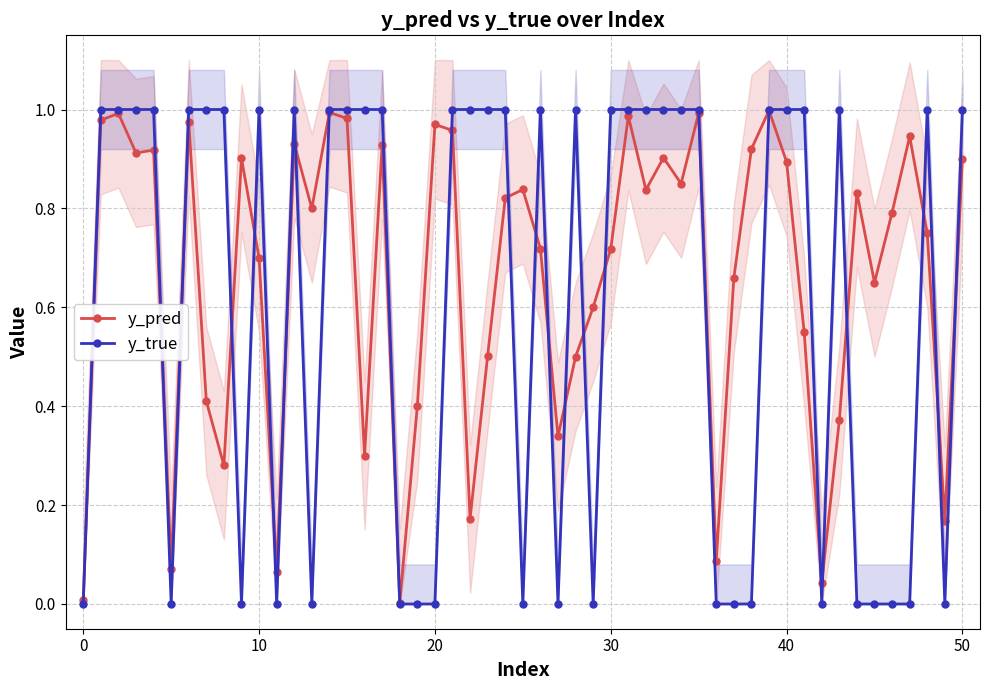

True or false: y_pred has more than 2 points higher than both neighbors.

True